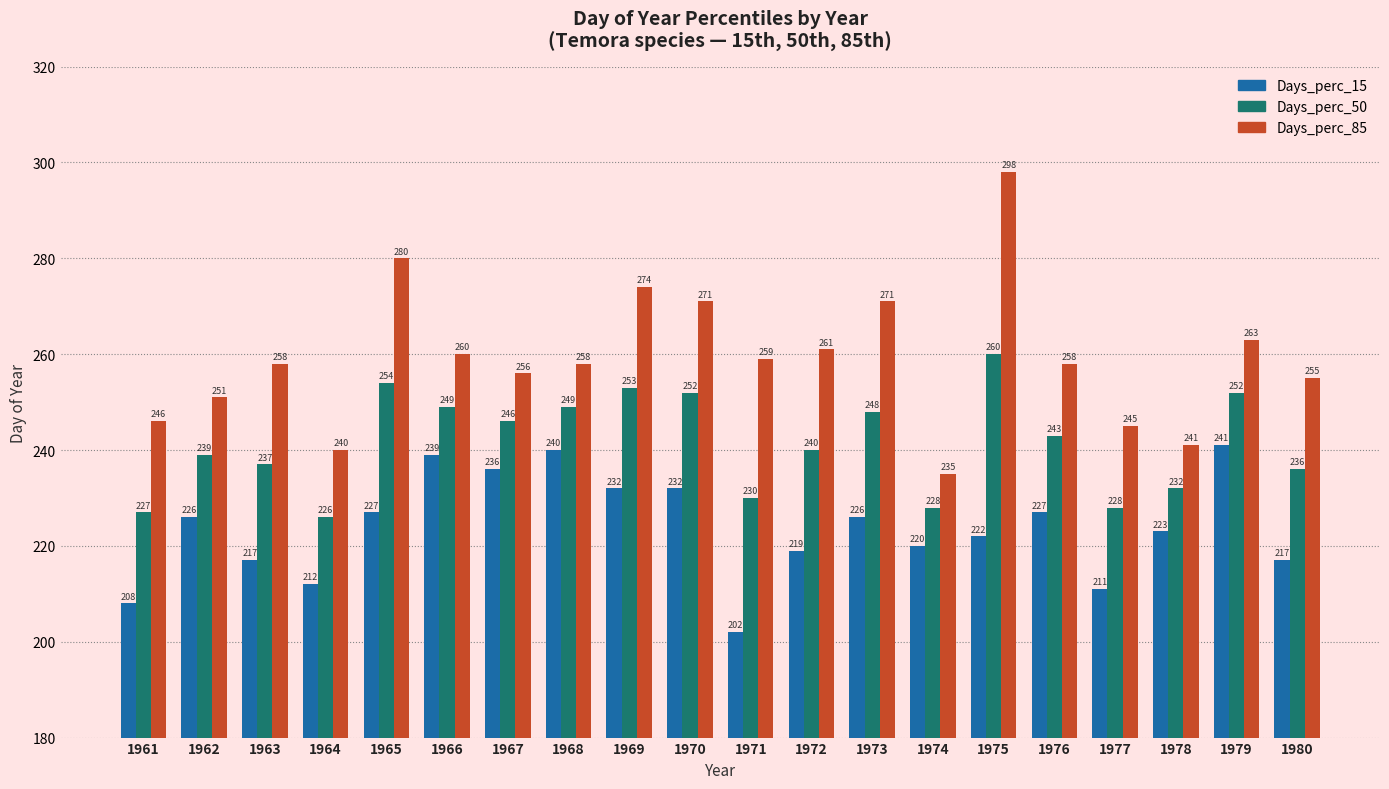

What is the maximum value for Days_perc_85?

298